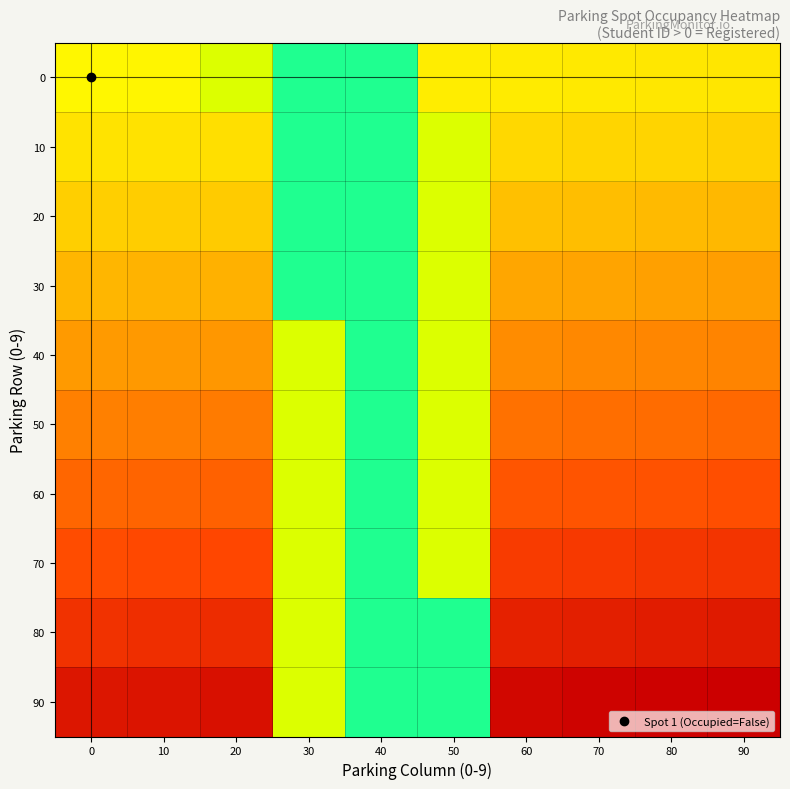

Reading left to right, transcribe all the data shown in this chart.

0: 0=1.0	10=1.0	20=1.2	30=1.5	40=1.5	50=0.9	60=0.9	70=0.9	80=0.9	90=0.9
10: 0=0.9	10=0.9	20=0.9	30=1.5	40=1.5	50=1.2	60=0.8	70=0.8	80=0.8	90=0.8
20: 0=0.8	10=0.8	20=0.8	30=1.5	40=1.5	50=1.2	60=0.7	70=0.7	80=0.7	90=0.7
30: 0=0.7	10=0.7	20=0.7	30=1.5	40=1.5	50=1.2	60=0.6	70=0.6	80=0.6	90=0.6
40: 0=0.6	10=0.6	20=0.6	30=1.2	40=1.5	50=1.2	60=0.5	70=0.5	80=0.5	90=0.5
50: 0=0.5	10=0.5	20=0.5	30=1.2	40=1.5	50=1.2	60=0.4	70=0.4	80=0.4	90=0.4
60: 0=0.4	10=0.4	20=0.4	30=1.2	40=1.5	50=1.2	60=0.3	70=0.3	80=0.3	90=0.3
70: 0=0.3	10=0.3	20=0.3	30=1.2	40=1.5	50=1.2	60=0.2	70=0.2	80=0.2	90=0.2
80: 0=0.2	10=0.2	20=0.2	30=1.2	40=1.5	50=1.5	60=0.1	70=0.1	80=0.1	90=0.1
90: 0=0.1	10=0.1	20=0.1	30=1.2	40=1.5	50=1.5	60=0.0	70=0.0	80=0.0	90=0.0